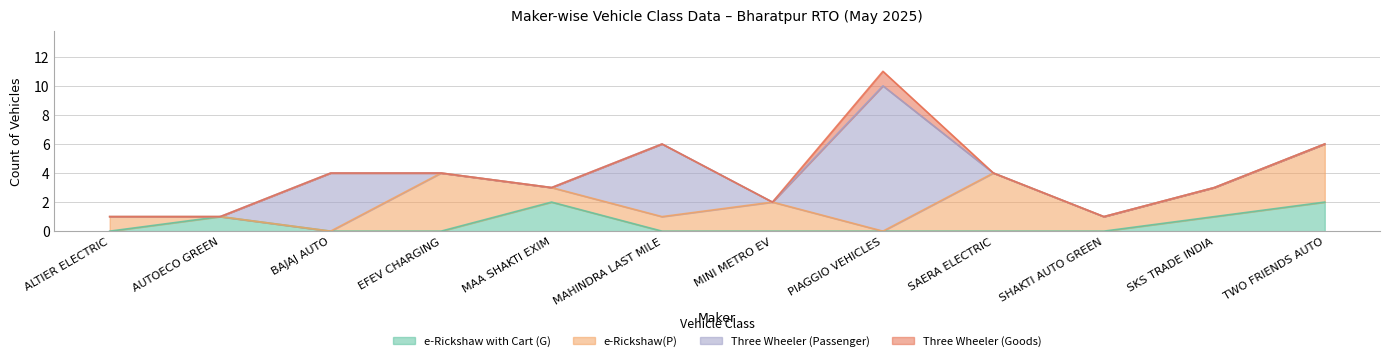

At which category is the sum across all series the highest?

PIAGGIO VEHICLES